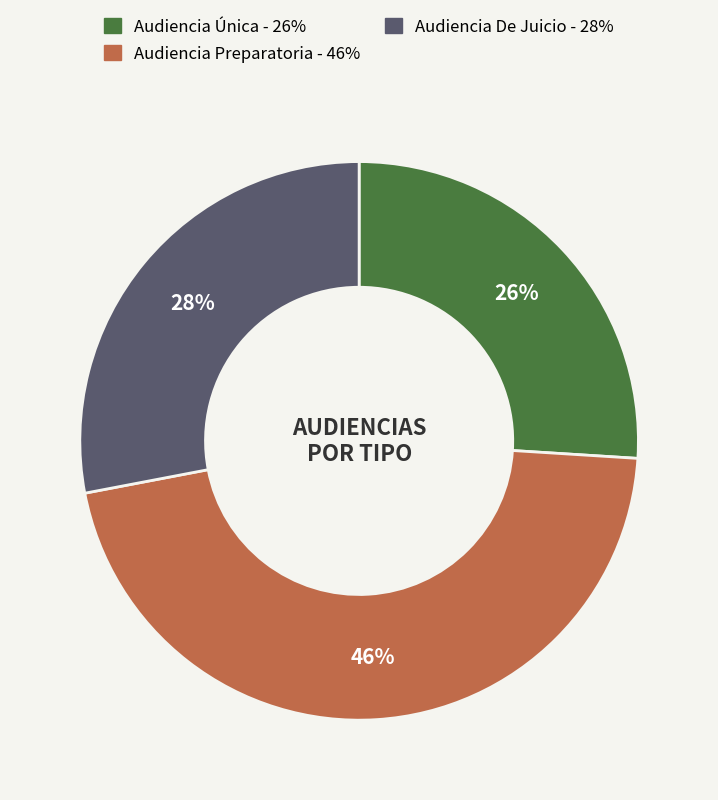

What is the largest slice in the pie chart?

Audiencia Preparatoria